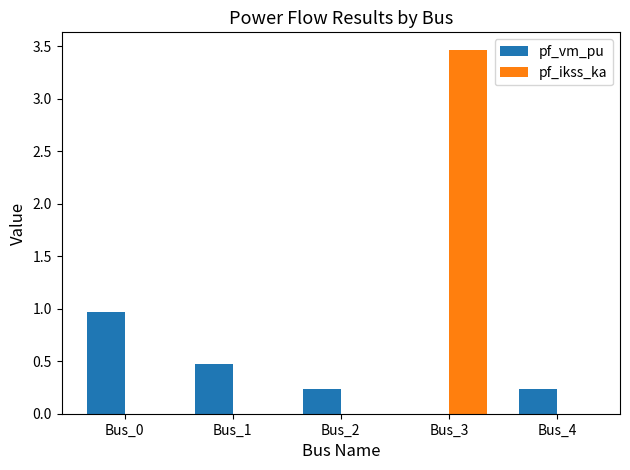

What is the total value across all series at Bus_0?

1.0